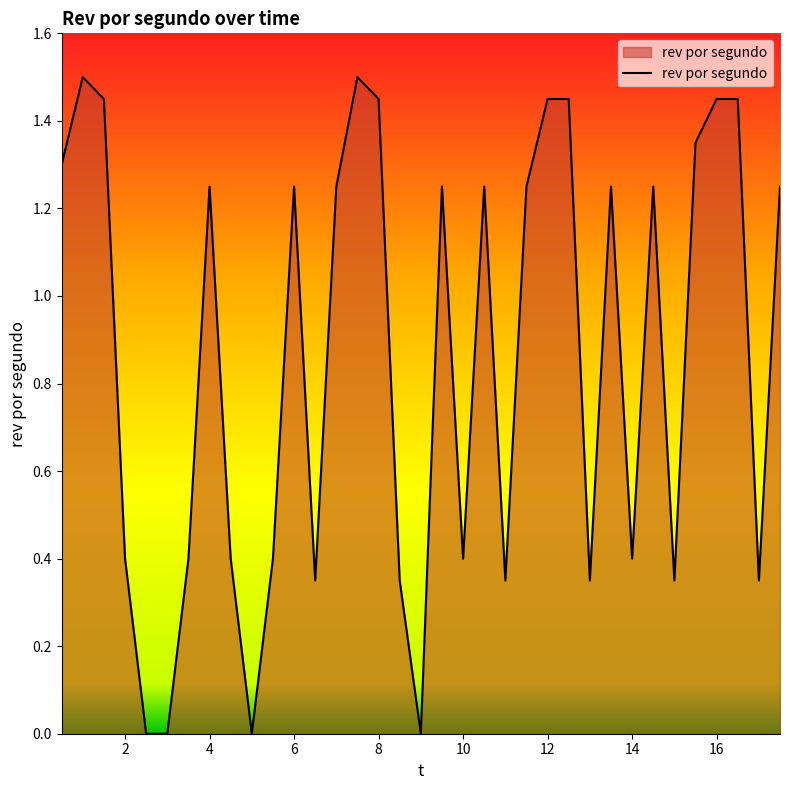

What is the difference between the maximum and minimum values?

1.5